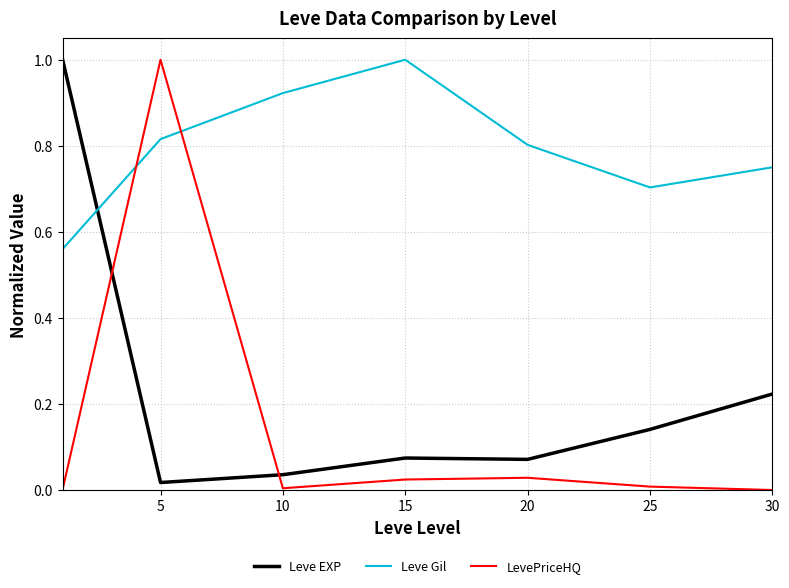

Which series has the largest total across all categories?

Leve Gil